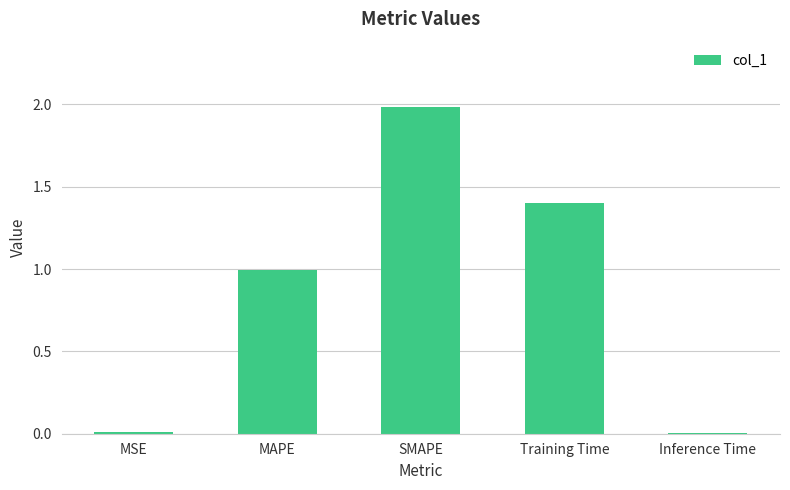

What is the label of the 1st bar from the right?

Inference Time